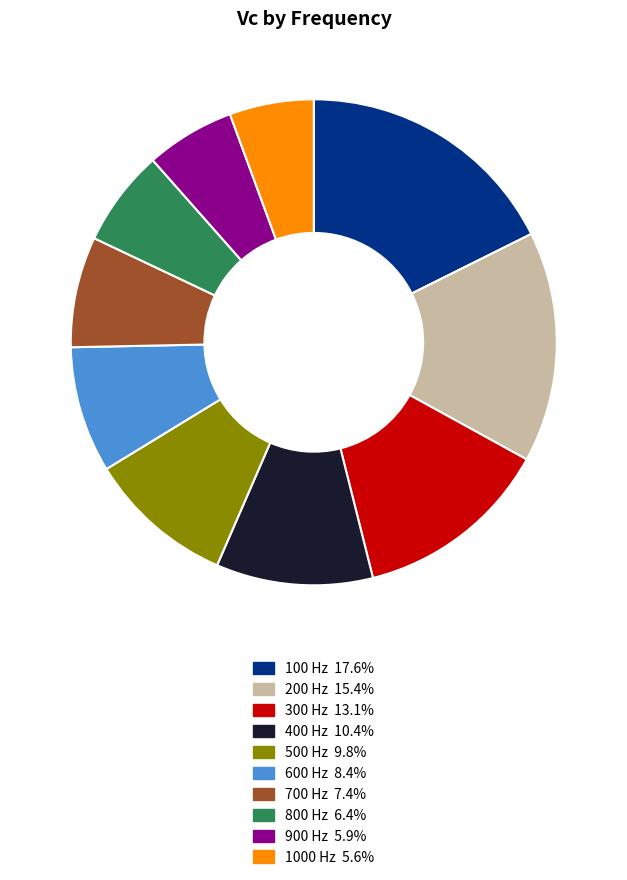

Between 900 Hz and 700 Hz, which is larger?

700 Hz